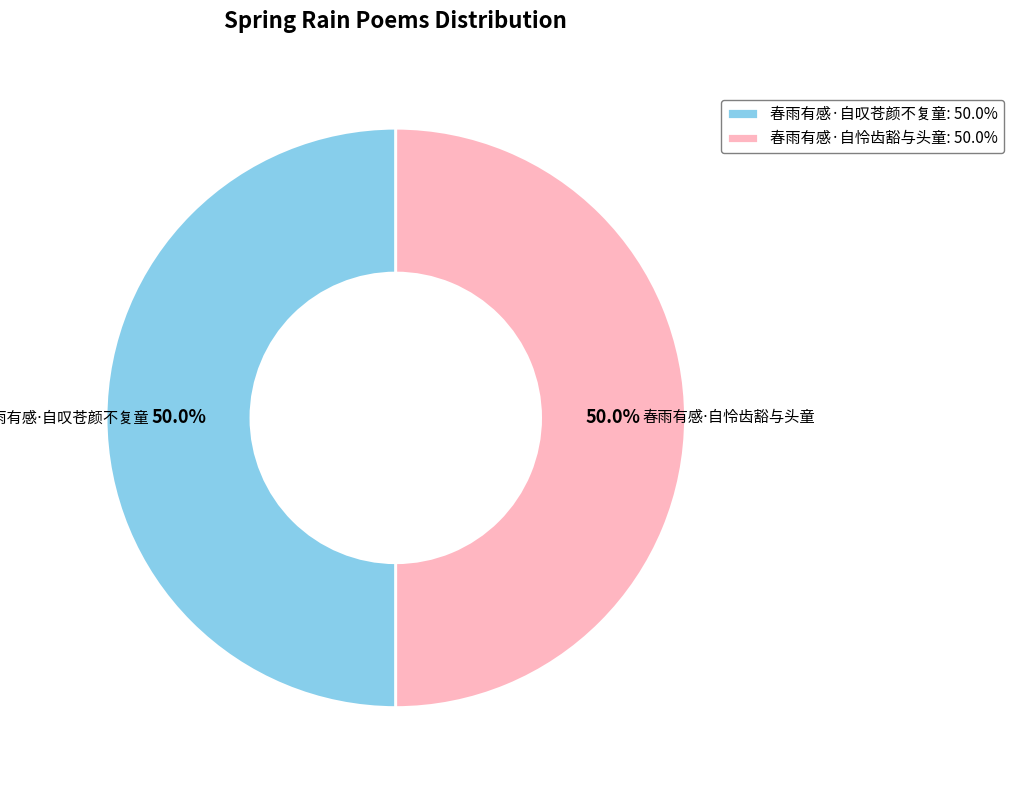

Which category accounts for the majority?

春雨有感·自怜齿豁与头童